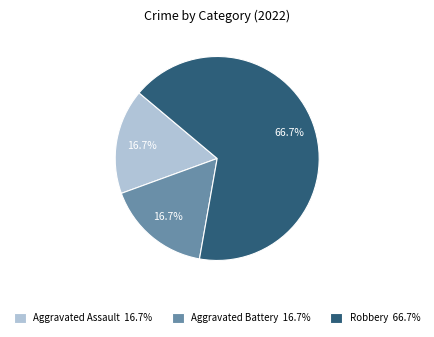

What percentage is the Aggravated Battery slice, to the nearest percent?

17%